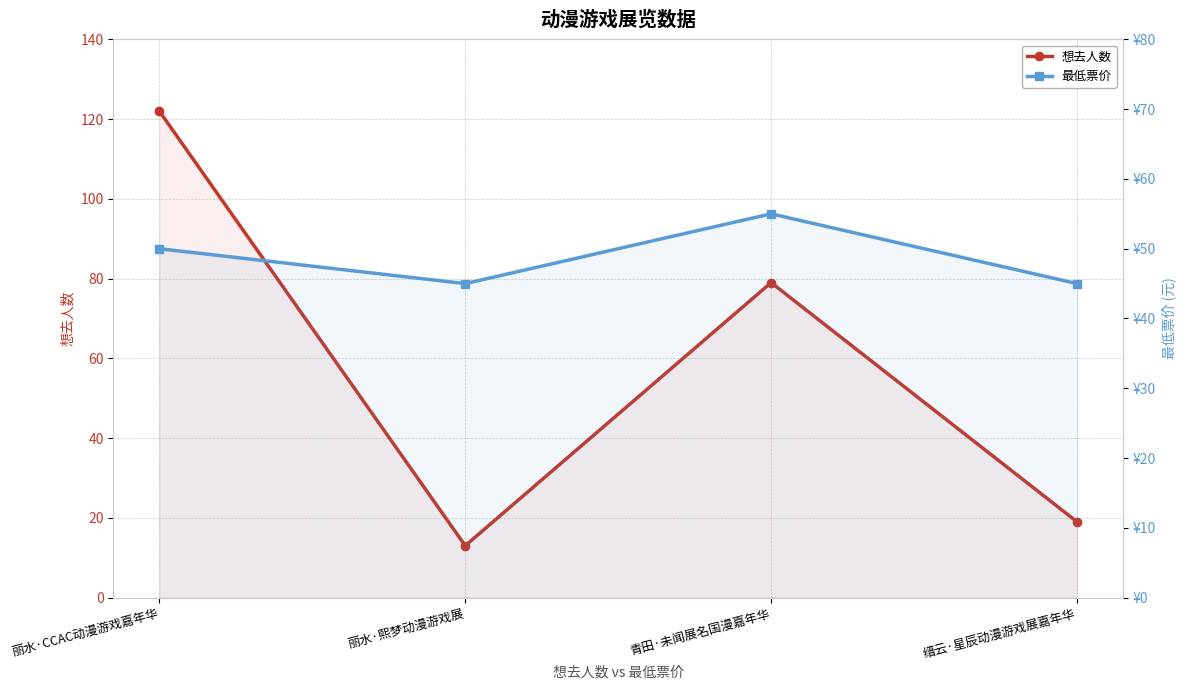

At which category does 想去人数 reach its first local valley?

丽水·熙梦动漫游戏展